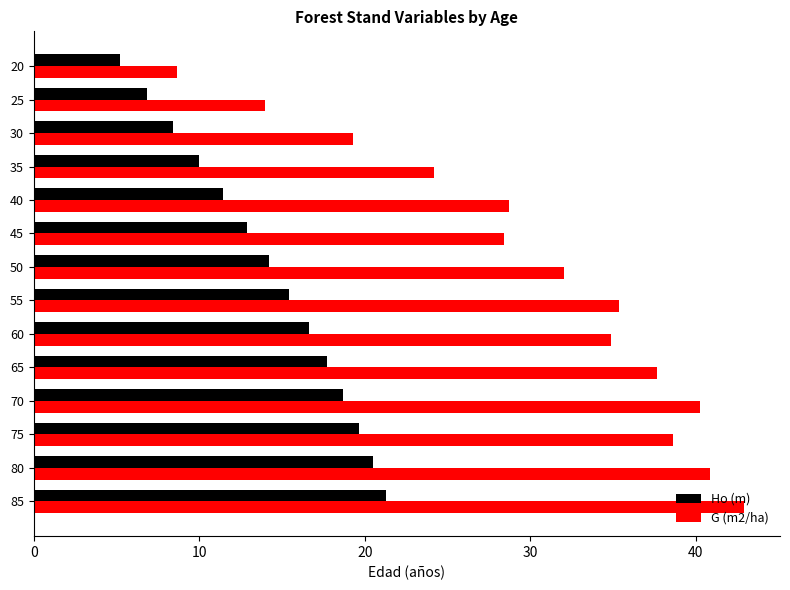

What is the difference between the maximum and minimum values in the G (m2/ha) series?

34.3